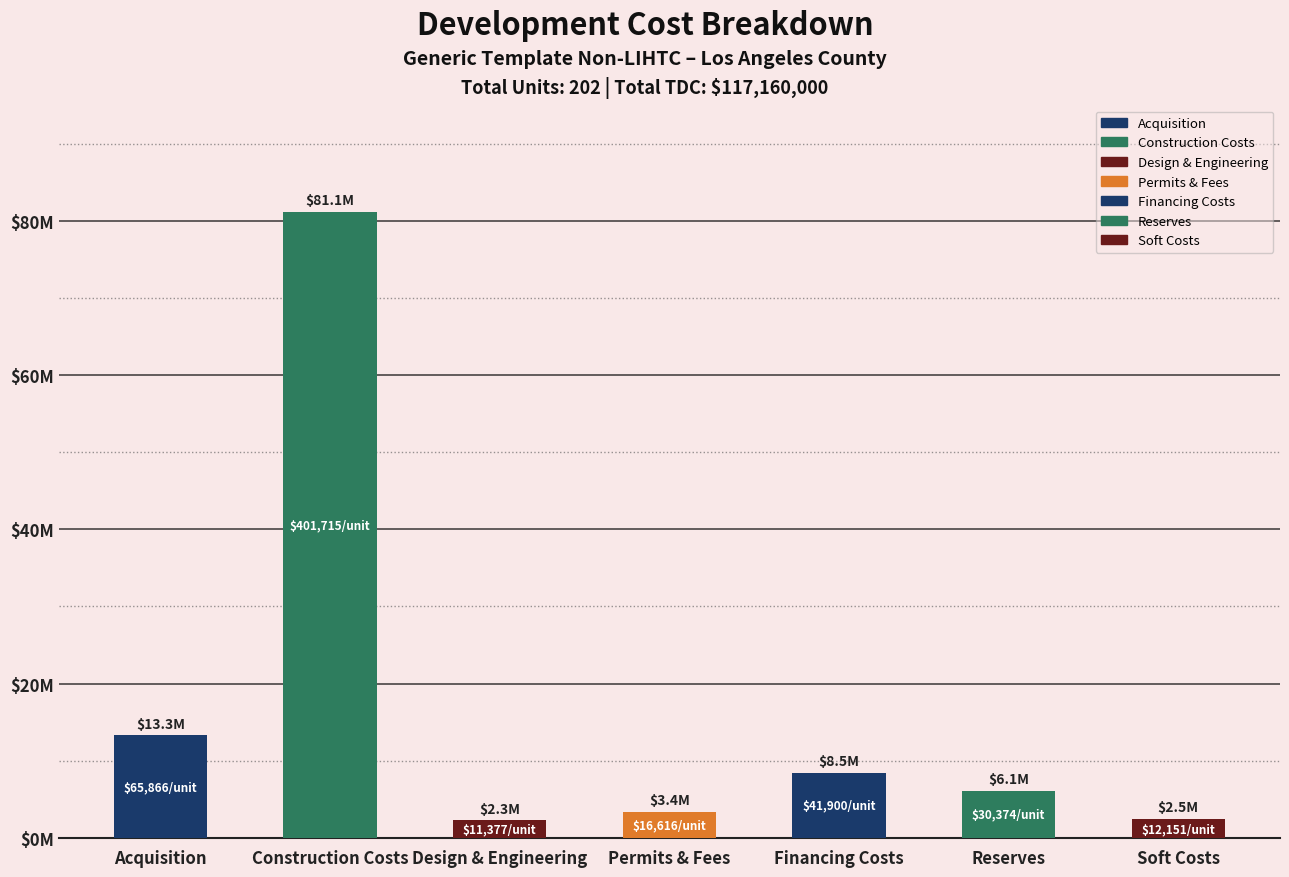

Does the chart contain stacked bars?

No